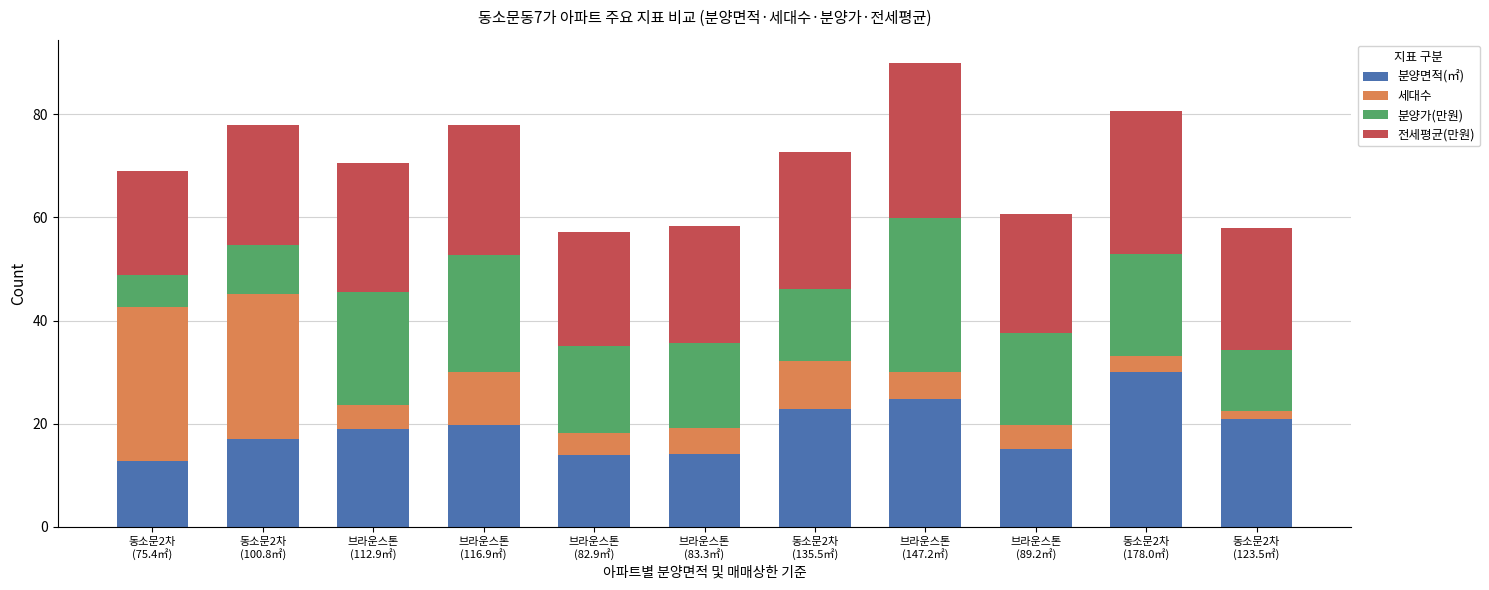

What is the average value of the 분양면적(㎡) series?

19.1